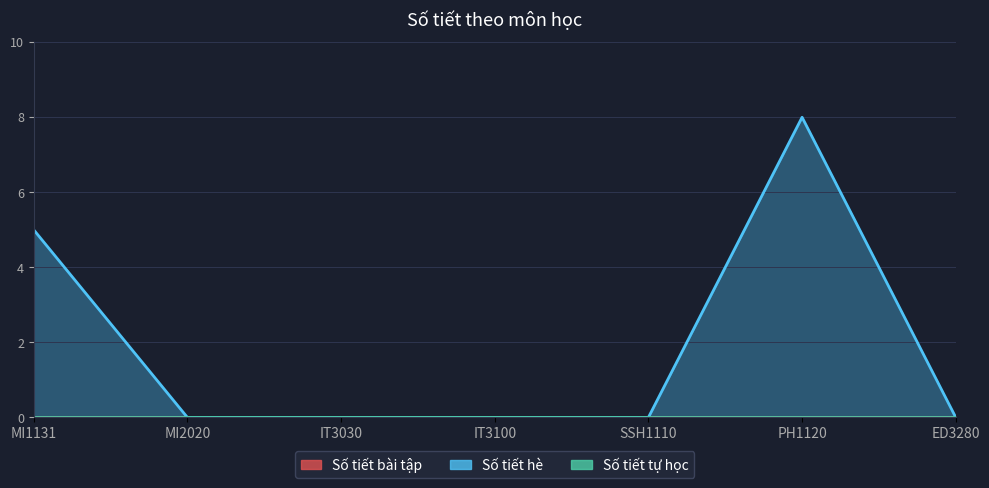

True or false: Số tiết hè and Số tiết tự học cross at least once.

False